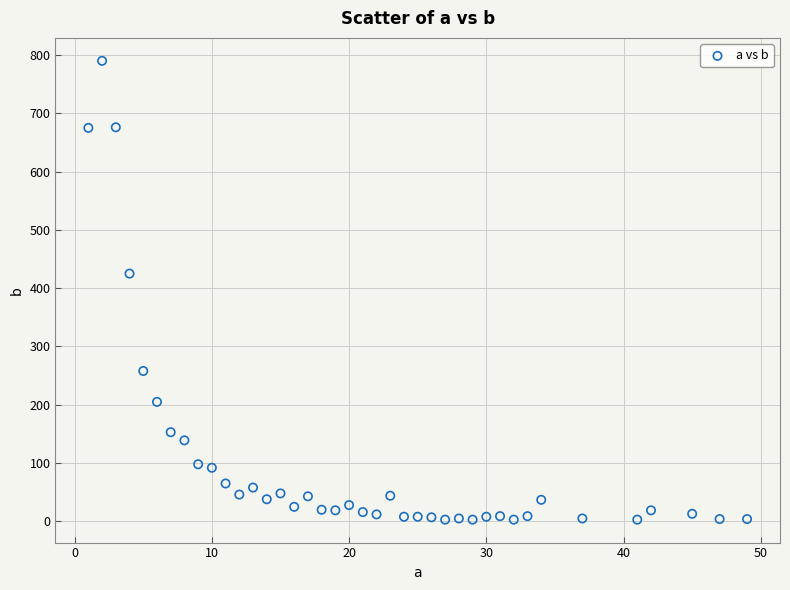

What is the range of X values (max minus min)?

48